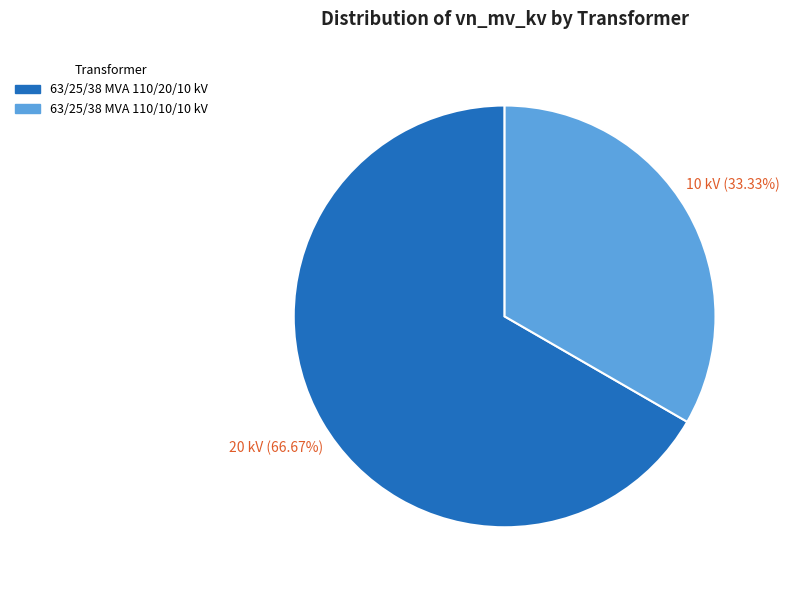

Which category has the smallest portion of the pie?

63/25/38 MVA 110/10/10 kV